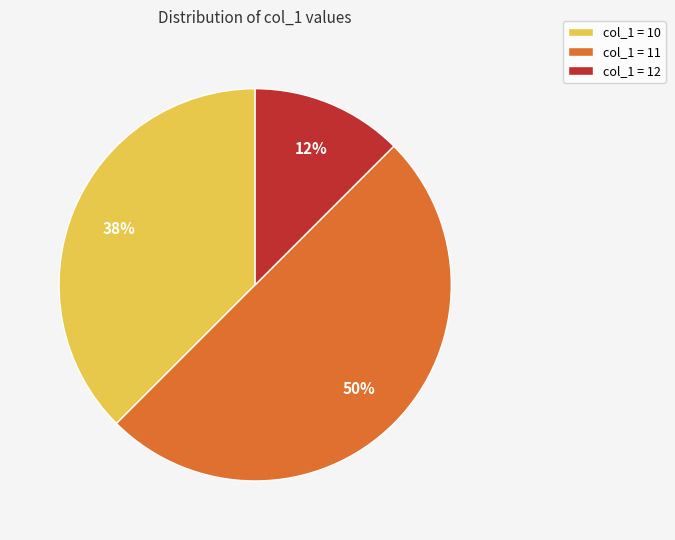

Does col_1 = 12 account for over 50% of the chart?

No